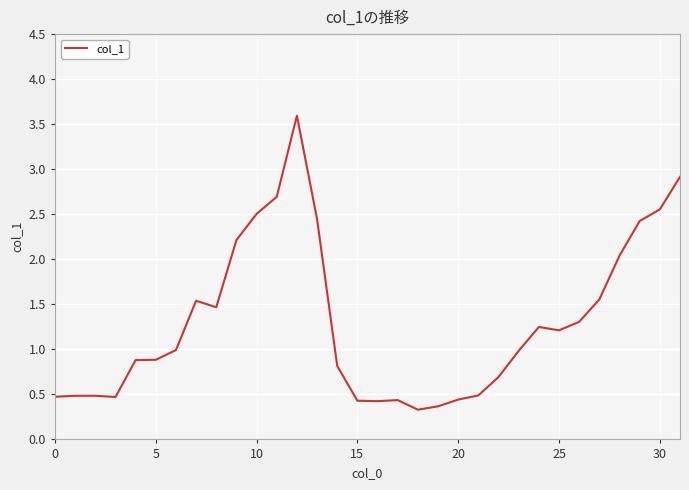

What is the minimum value shown in the chart?

0.3